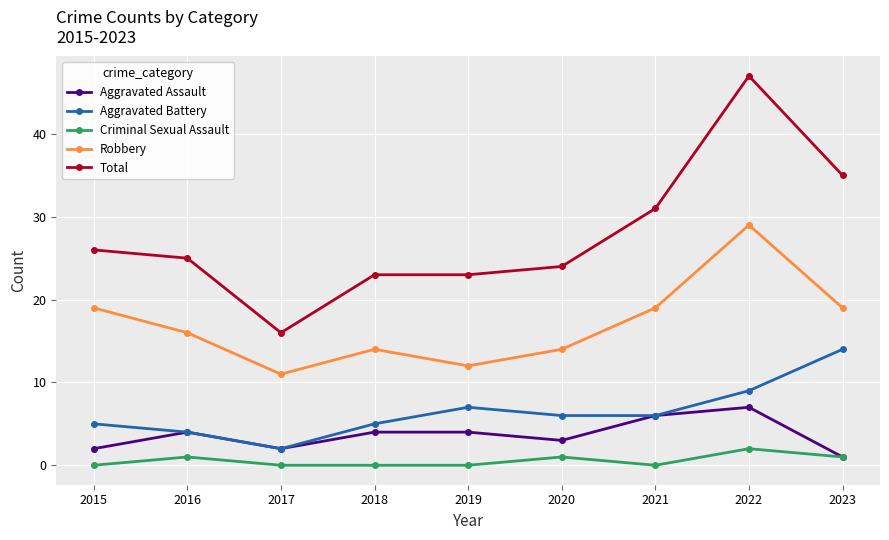

Reading left to right, extract all data points from this chart.

Aggravated Assault: 2015=2	2016=4	2017=2	2018=4	2019=4	2020=3	2021=6	2022=7	2023=1
Aggravated Battery: 2015=5	2016=4	2017=2	2018=5	2019=7	2020=6	2021=6	2022=9	2023=14
Criminal Sexual Assault: 2015=0	2016=1	2017=0	2018=0	2019=0	2020=1	2021=0	2022=2	2023=1
Robbery: 2015=19	2016=16	2017=11	2018=14	2019=12	2020=14	2021=19	2022=29	2023=19
Total: 2015=26	2016=25	2017=16	2018=23	2019=23	2020=24	2021=31	2022=47	2023=35